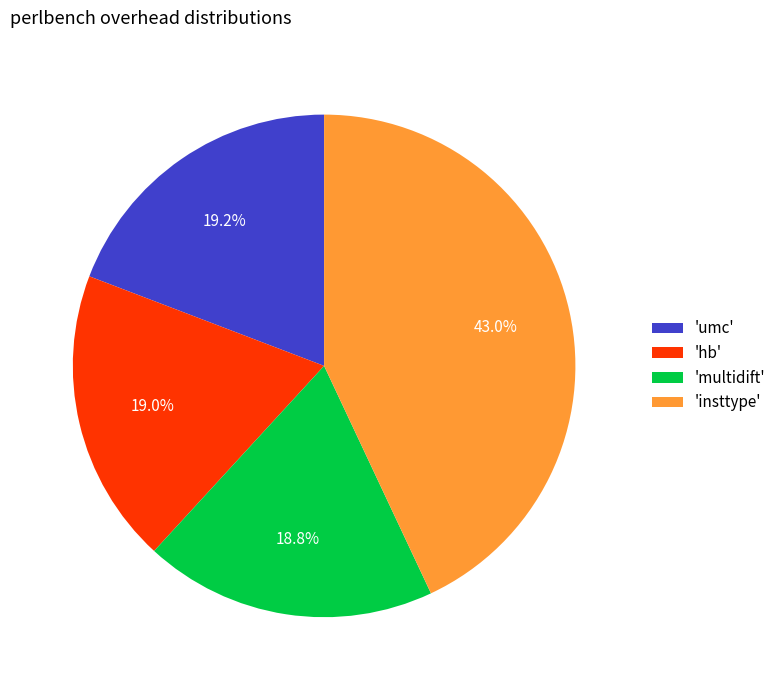

Which category has the biggest portion of the pie?

'insttype'